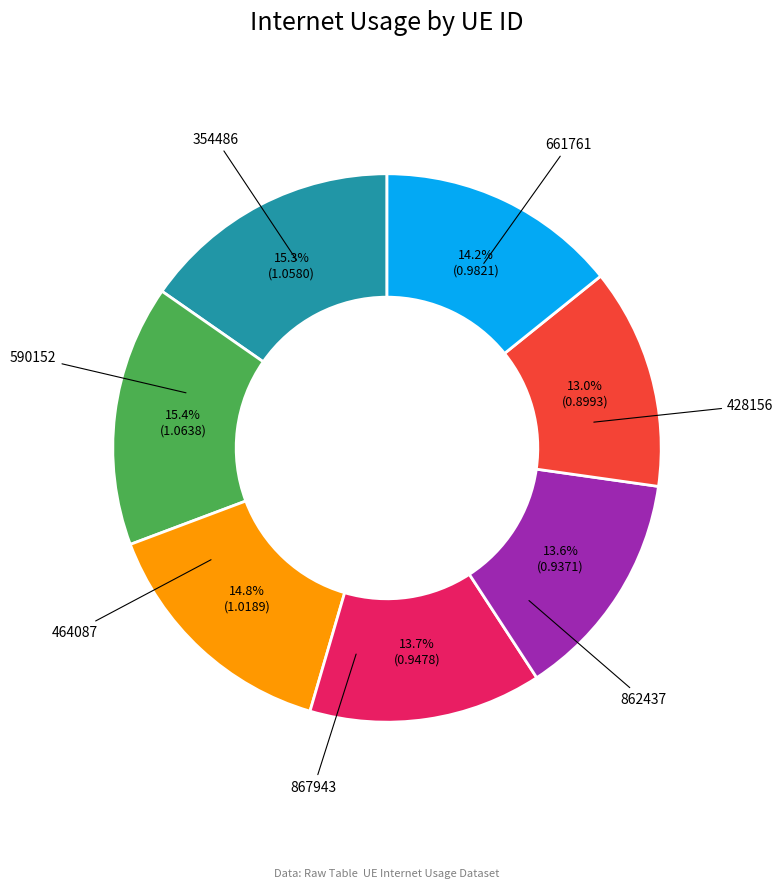

Does any single category account for the majority?

No